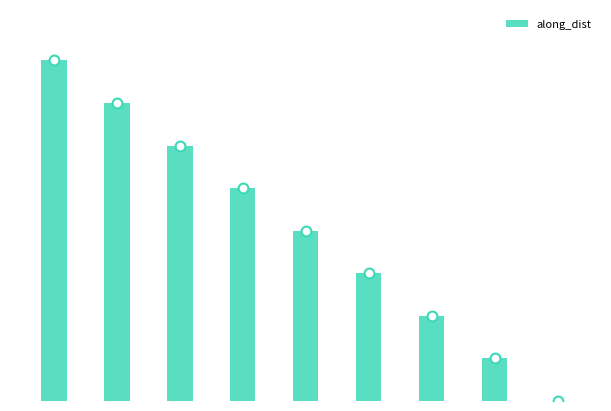

Between 4 and 2, which is larger?

2